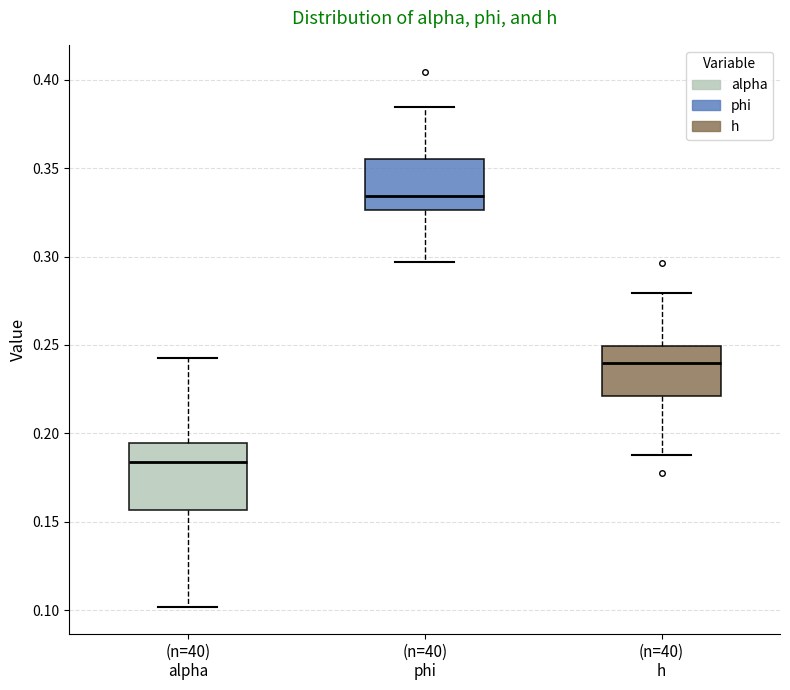

Where is the upper edge of the box for (n=40) phi on the y-axis? The values are not printed on the chart, so give them approximately, as read against the axis.

0.355